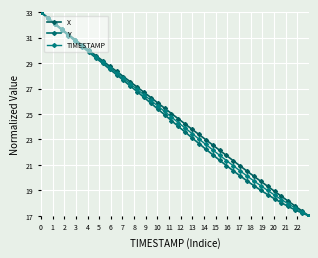

Reading left to right, list all the values displayed in this chart.

X: 33.0	32.5	32.1	31.7	31.3	30.8	30.4	30.0	29.6	29.2	28.8	28.4	27.9	27.5	27.1	26.7	26.3	25.9	25.5	25.0	24.6	24.2	23.8	23.4	23.0	22.6	22.2	21.7	21.3	20.9	20.5	20.1	19.7	19.3	18.9	18.5	18.2	17.8	17.4	17.0
Y: 33.0	32.5	32.1	31.6	31.2	30.7	30.3	29.8	29.4	29.0	28.5	28.1	27.6	27.2	26.8	26.3	25.8	25.4	24.9	24.5	24.0	23.6	23.1	22.7	22.2	21.8	21.4	20.9	20.5	20.1	19.7	19.4	19.0	18.7	18.3	18.0	17.7	17.5	17.2	17.0
TIMESTAMP: 33.0	32.5	32.1	31.6	31.2	30.8	30.3	29.9	29.5	29.1	28.6	28.2	27.8	27.4	26.9	26.5	26.1	25.6	25.2	24.8	24.3	23.9	23.5	23.0	22.6	22.2	21.8	21.3	20.9	20.5	20.1	19.7	19.4	19.0	18.6	18.3	17.9	17.6	17.3	17.0